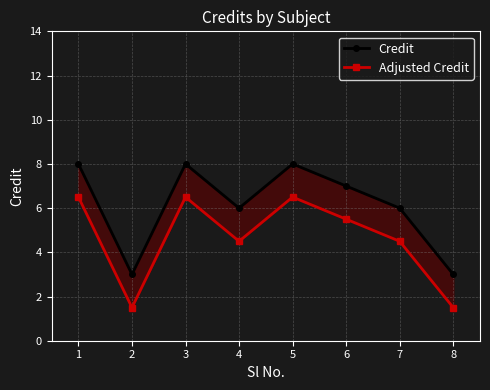

Rank the series at 1 from lowest to highest value.

Adjusted Credit, Credit